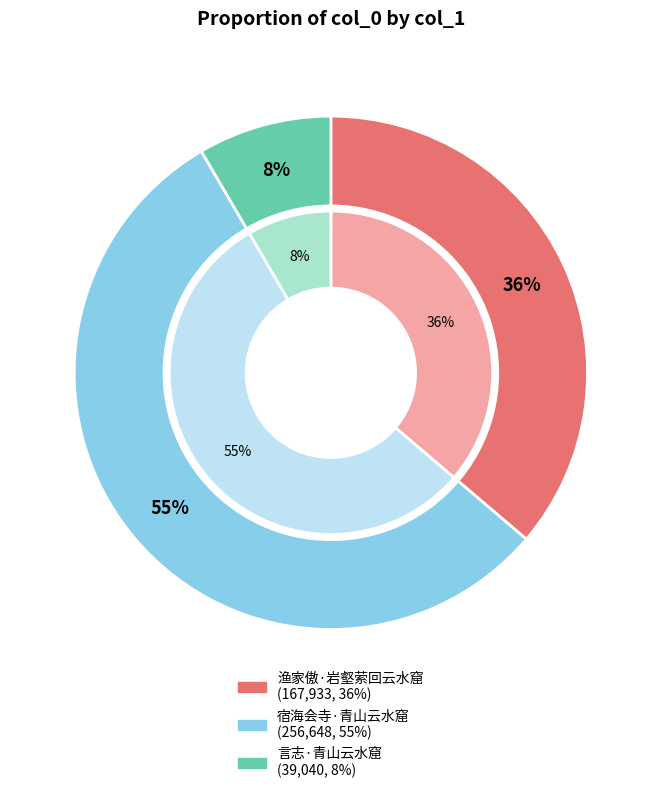

True or false: 宿海会寺·青山云水窟 accounts for 55% of the total.

True